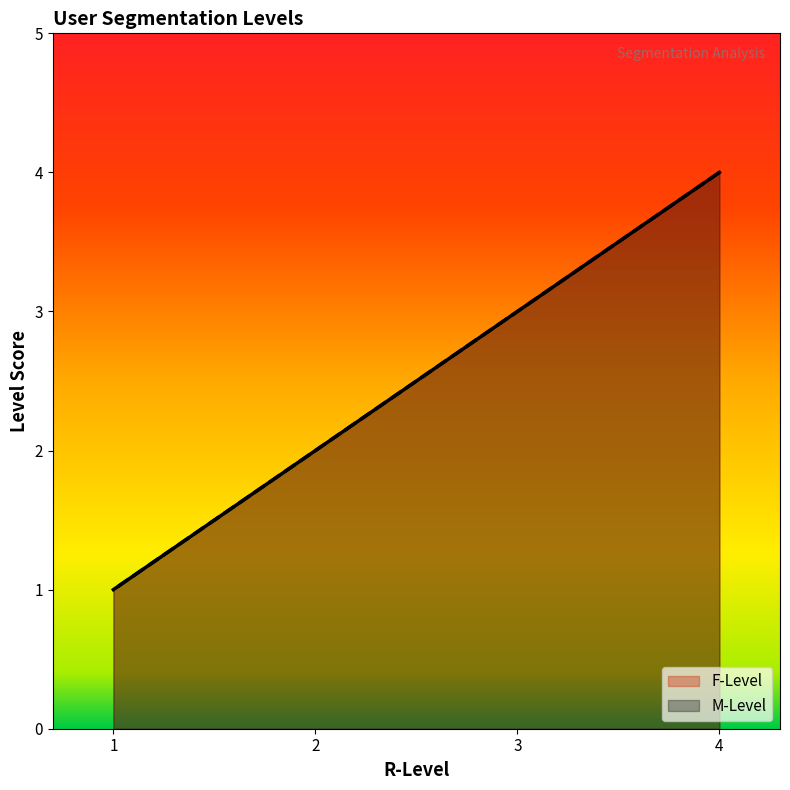

At which label is M-Level closest to 2?

2